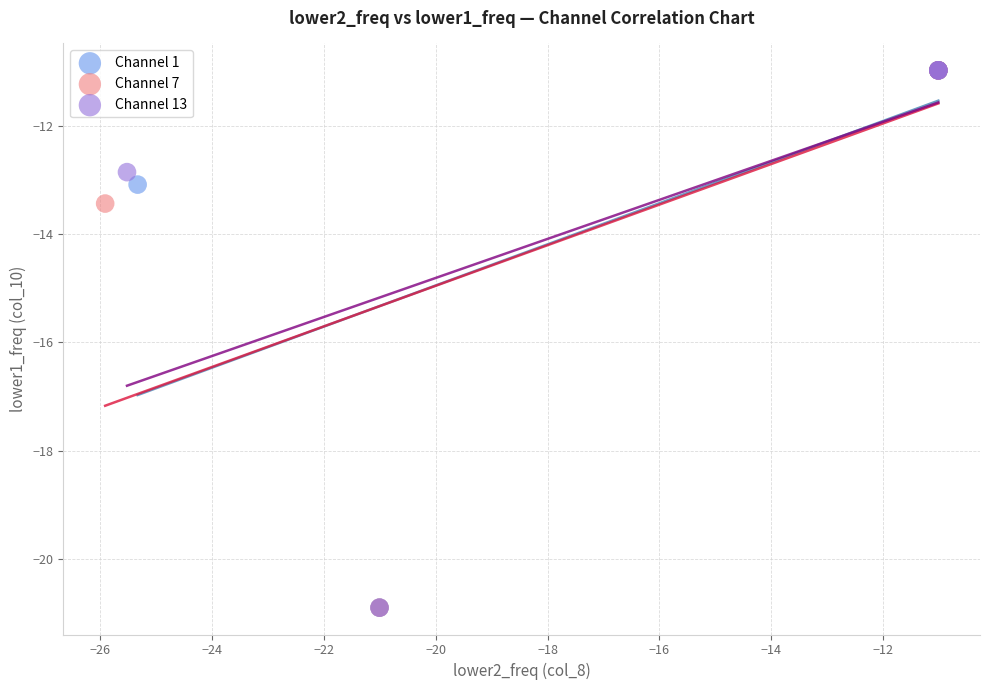

What are all the series names shown in the legend?

Channel 1, Channel 7, Channel 13